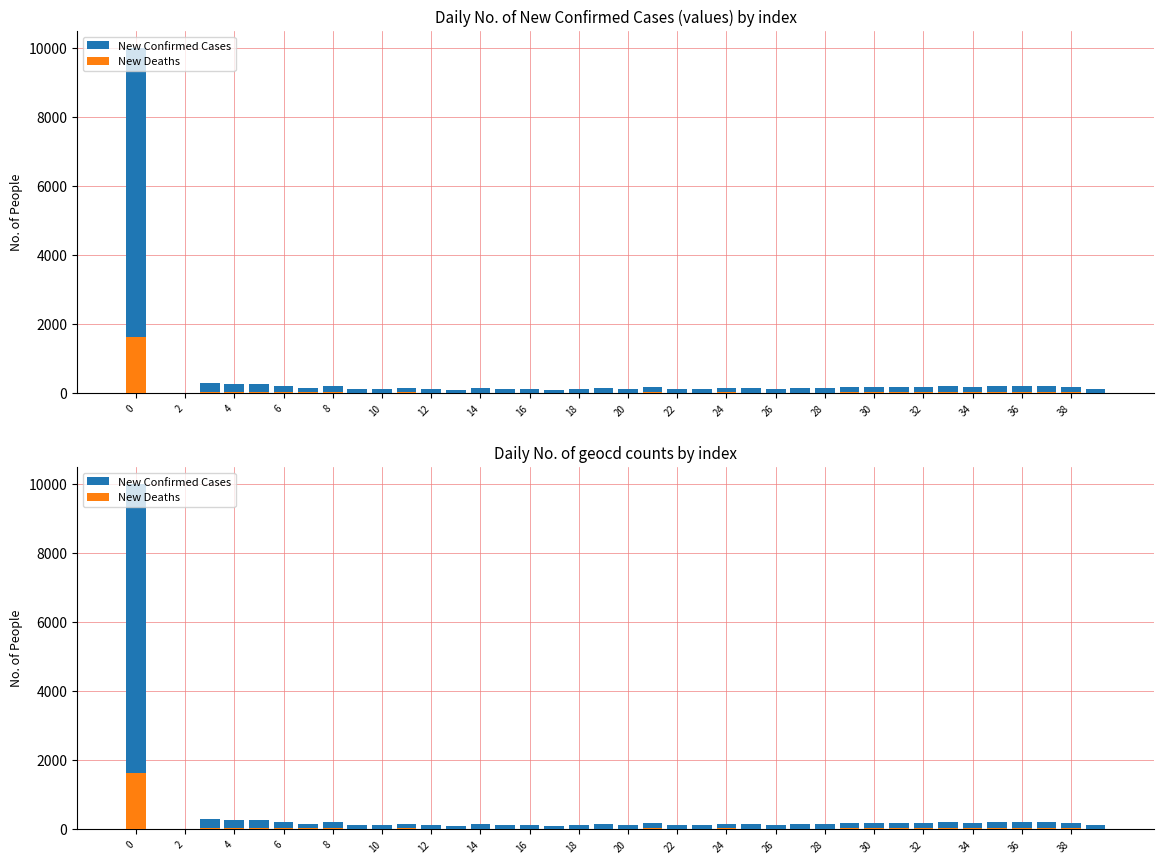

What is the sum of all New Deaths values?

2681